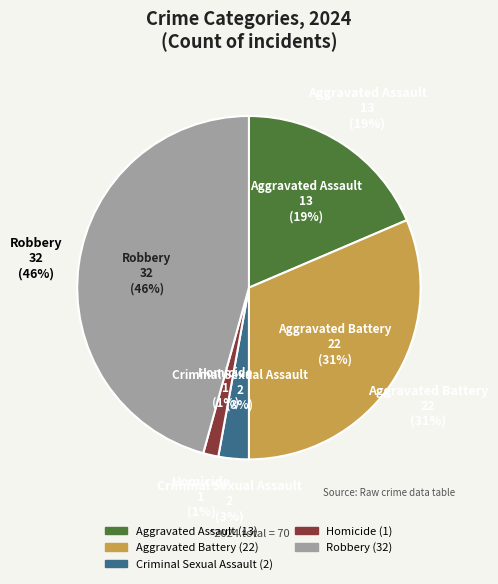

Which slice is the smallest?

Homicide